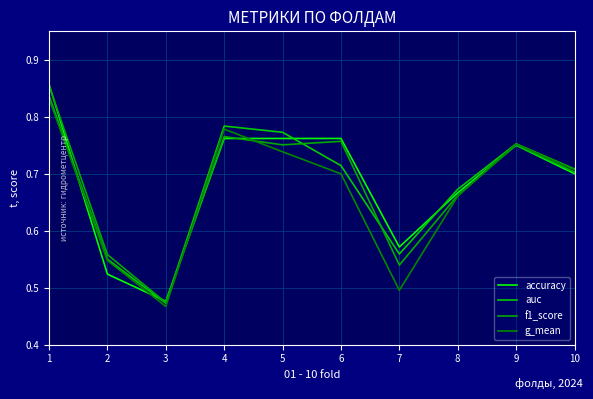

What is the sum of the auc values at 8 and 1?

1.5